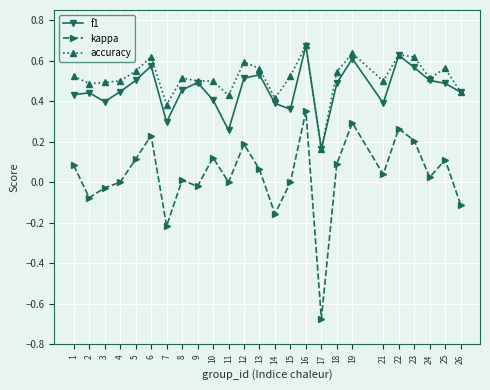

At which category does kappa reach its first local valley?

2